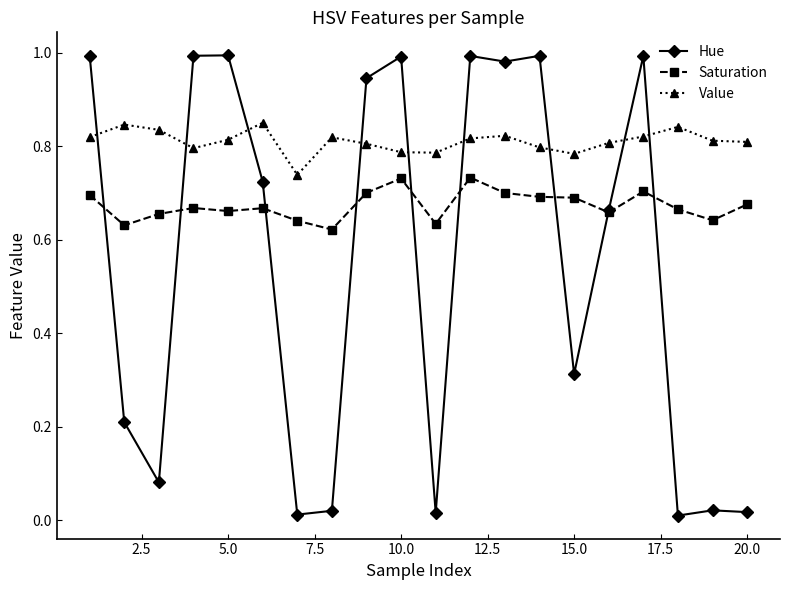

Which series has the largest total across all categories?

Value